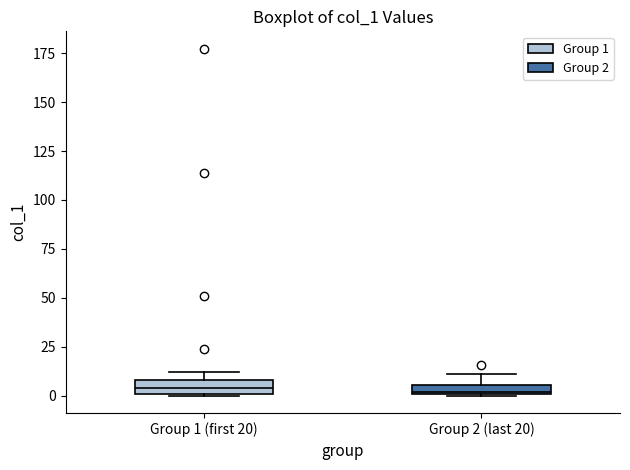

Where is the lower edge of the box for Group 1 (first 20) on the y-axis? The values are not printed on the chart, so give them approximately, as read against the axis.

0